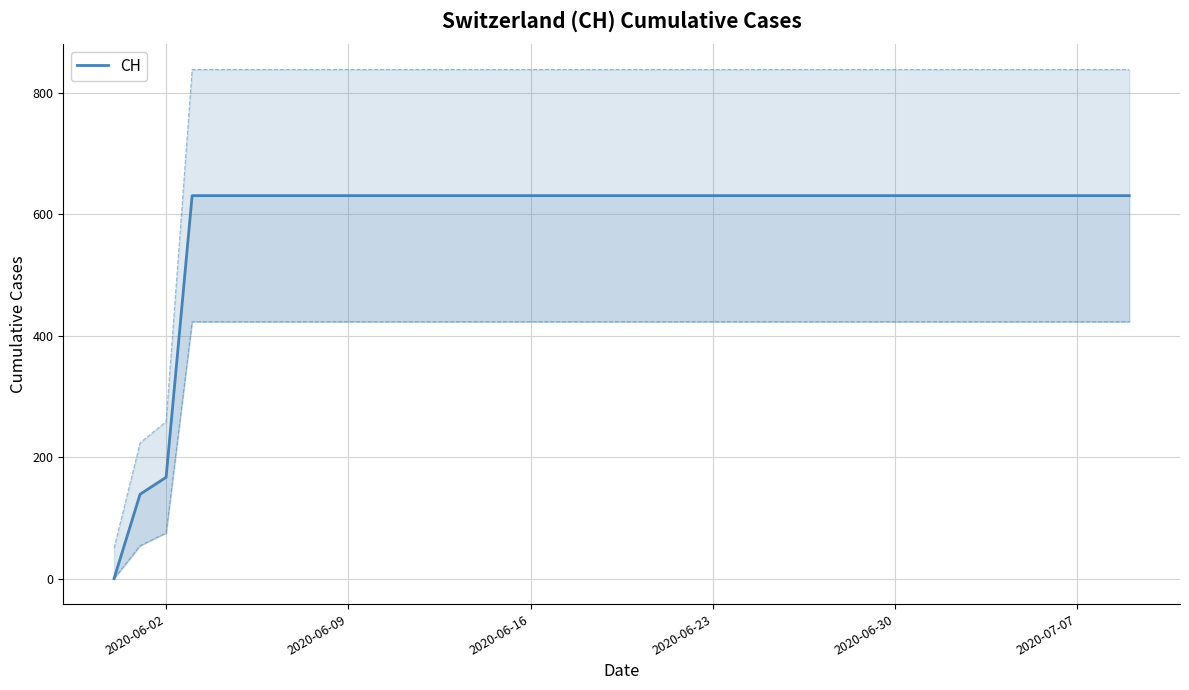

Reading left to right, transcribe all the data shown in this chart.

0	139	167	631	631	631	631	631	631	631	631	631	631	631	631	631	631	631	631	631	631	631	631	631	631	631	631	631	631	631	631	631	631	631	631	631	631	631	631	631